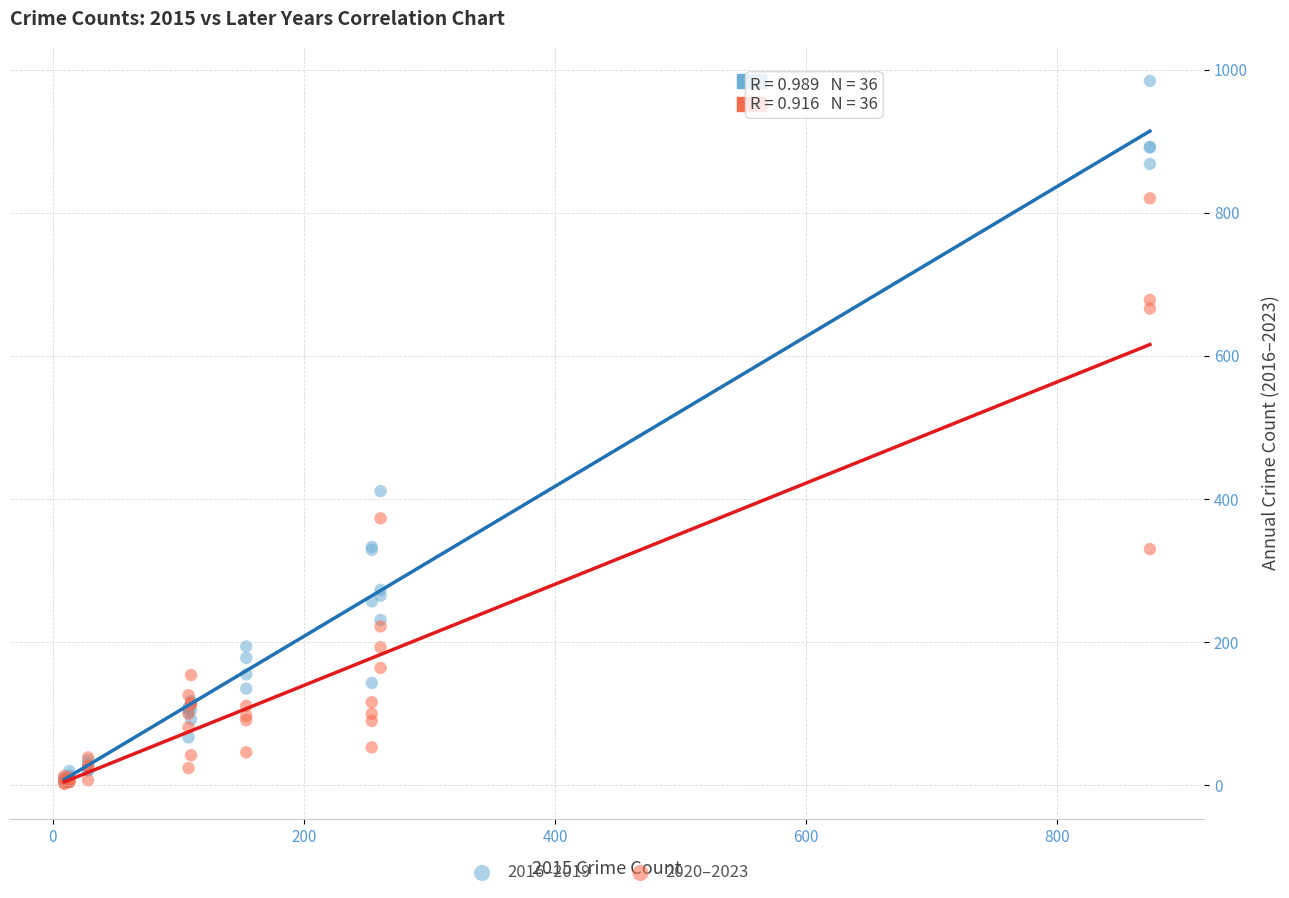

Across all series, what Y value is closest to 493?

411